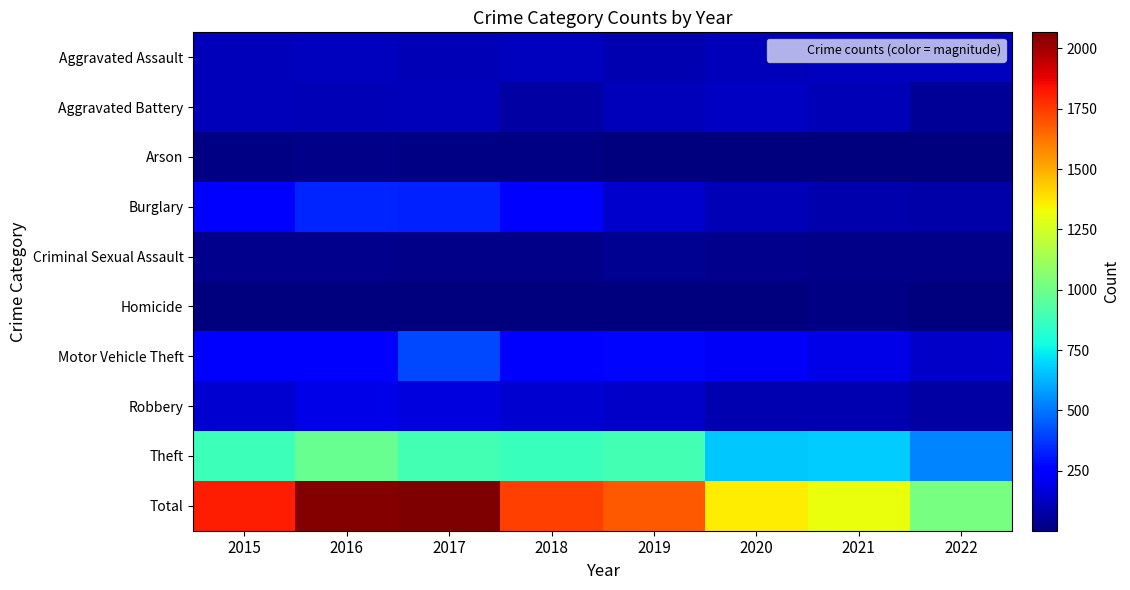

Reading right to left, list all the values displayed in this chart.

Aggravated Assault: 2022=115	2021=115	2020=113	2019=92	2018=115	2017=105	2016=118	2015=110
Aggravated Battery: 2022=48	2021=100	2020=126	2019=108	2018=67	2017=108	2016=102	2015=108
Arson: 2022=8	2021=6	2020=4	2019=5	2018=12	2017=14	2016=20	2015=13
Burglary: 2022=80	2021=90	2020=100	2019=143	2018=257	2017=329	2016=333	2015=254
Criminal Sexual Assault: 2022=23	2021=25	2020=27	2019=35	2018=21	2017=21	2016=30	2015=28
Homicide: 2022=9	2021=13	2020=2	2019=5	2018=10	2017=8	2016=7	2015=9
Motor Vehicle Theft: 2022=139	2021=194	2020=222	2019=273	2018=231	2017=411	2016=265	2015=261
Robbery: 2022=67	2021=91	2020=97	2019=135	2018=155	2017=178	2016=194	2015=154
Theft: 2022=532	2021=678	2020=666	2019=891	2018=868	2017=892	2016=984	2015=874
Total: 2022=1021	2021=1312	2020=1357	2019=1687	2018=1736	2017=2066	2016=2053	2015=1811